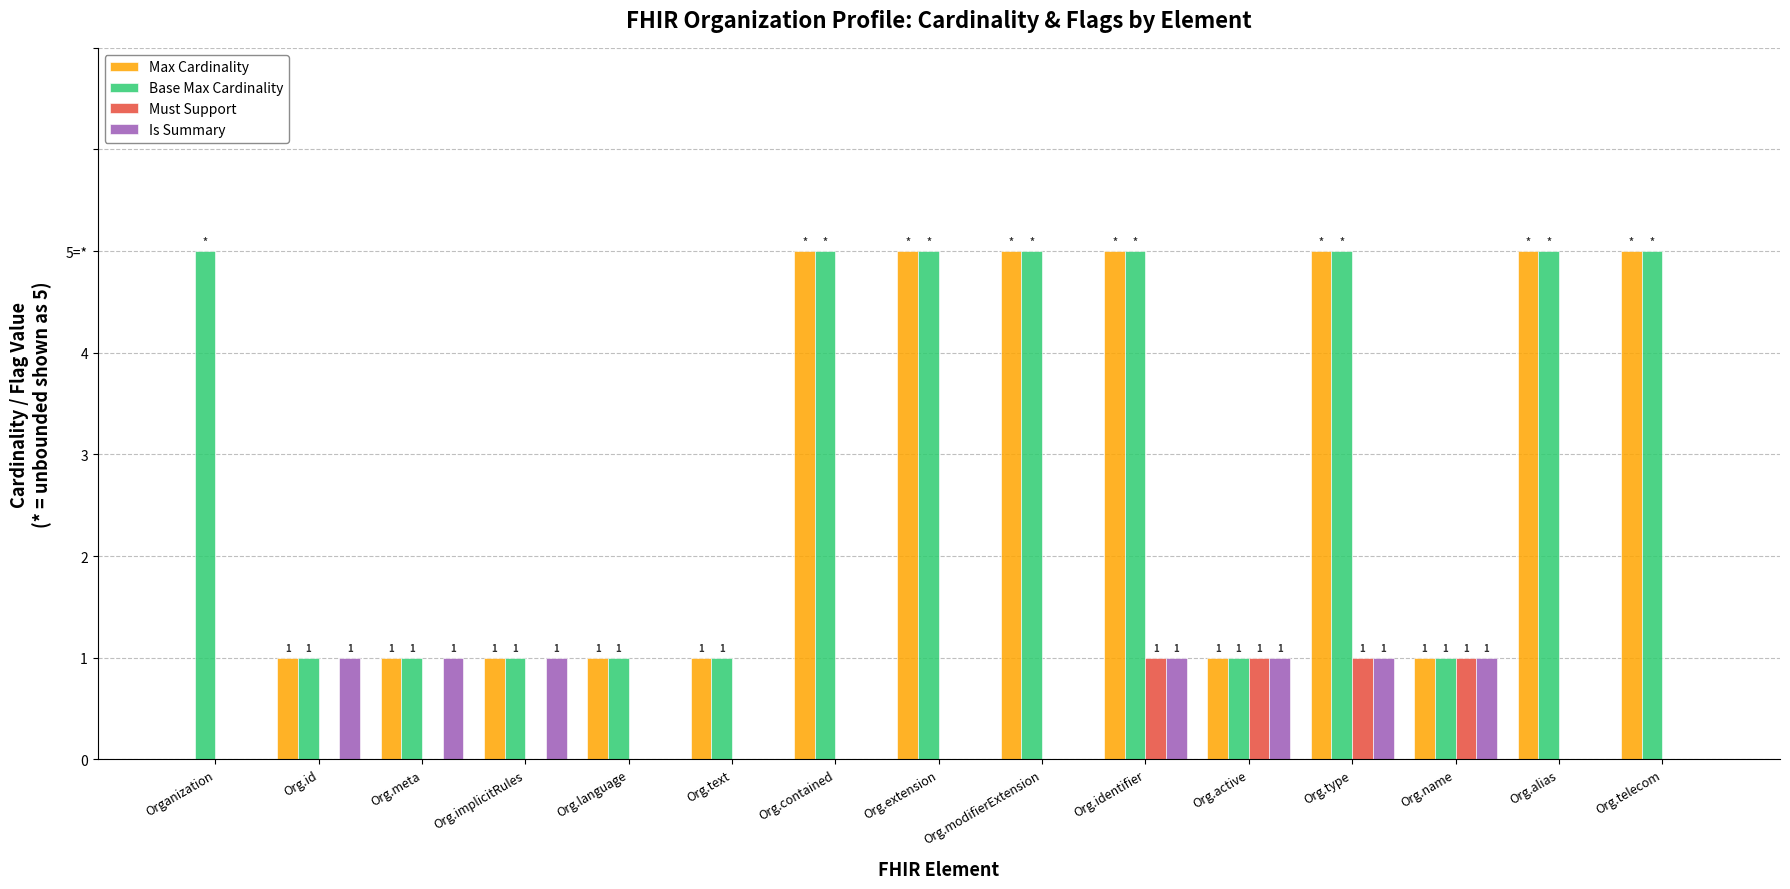

Rank the categories by Max Cardinality value from lowest to highest.

Organization, Org.id, Org.meta, Org.implicitRules, Org.language, Org.text, Org.active, Org.name, Org.contained, Org.extension, Org.modifierExtension, Org.identifier, Org.type, Org.alias, Org.telecom